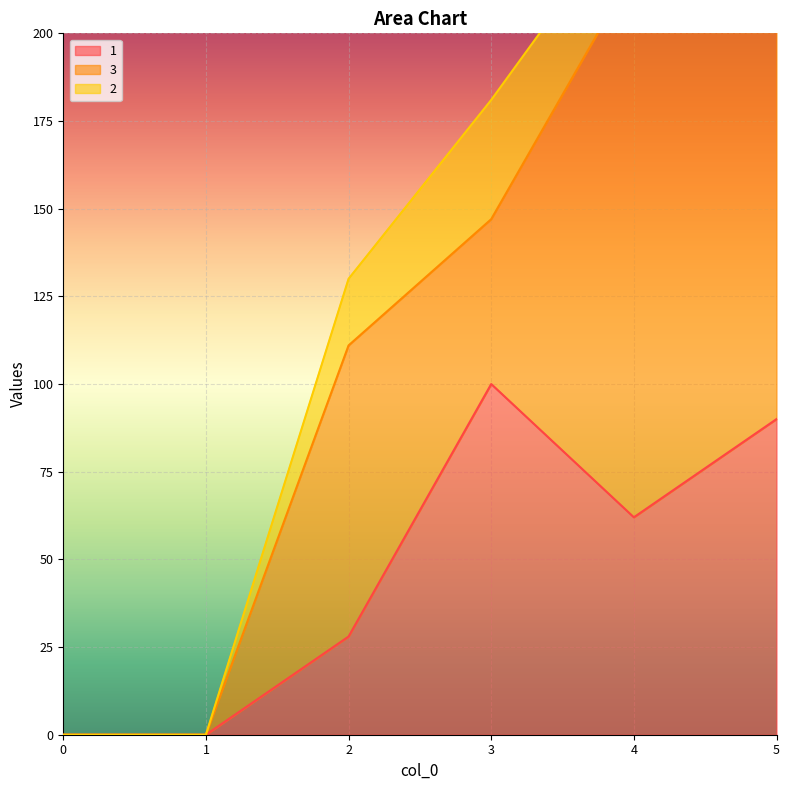

What is the value of the 2 point at the 5th from the left?

19